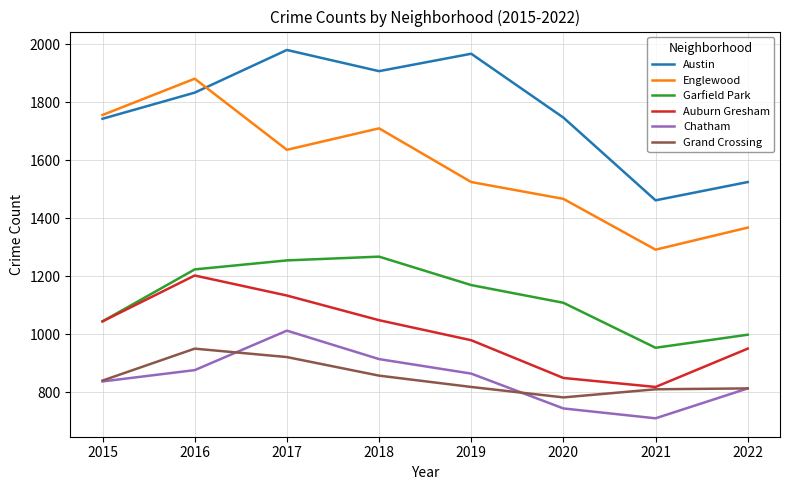

Which series has the largest total across all categories?

Austin